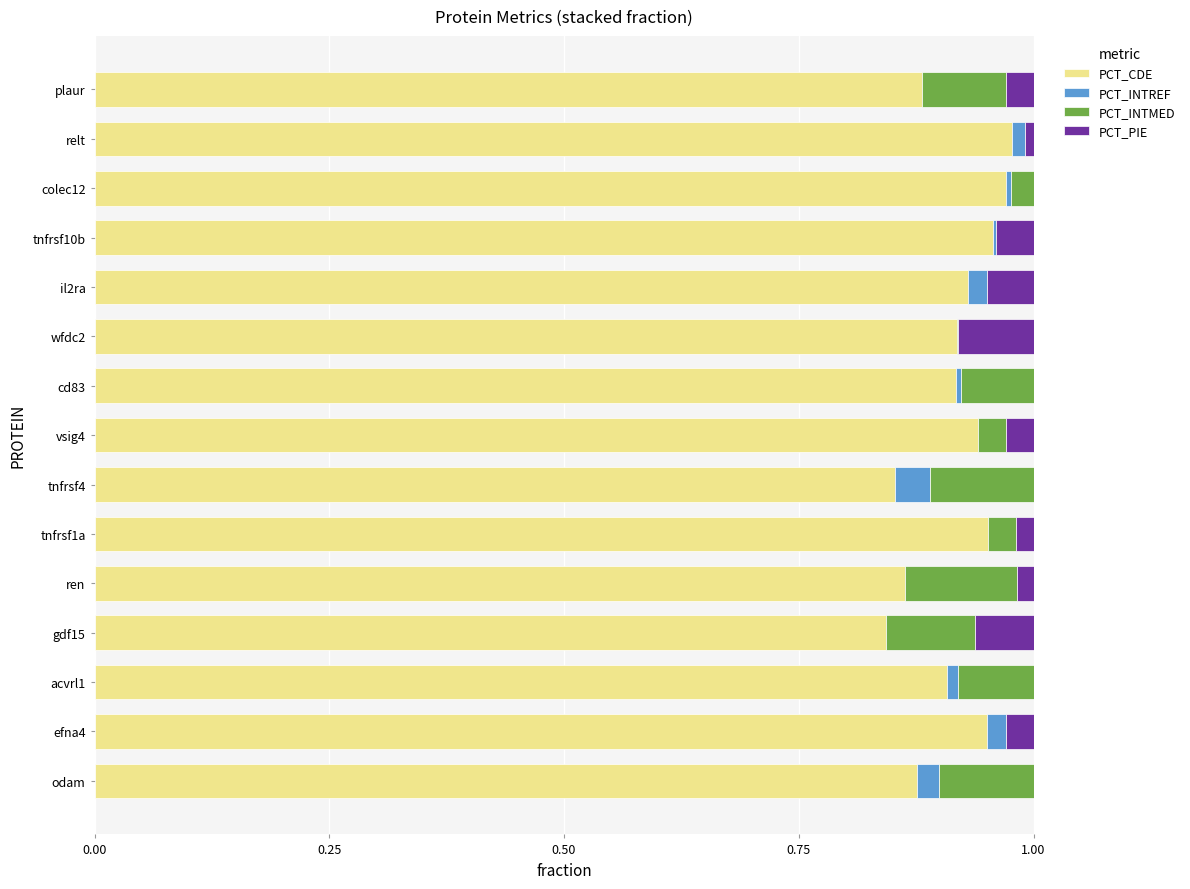

The value of PCT_CDE at cd83 is 0.9. True or false?

True